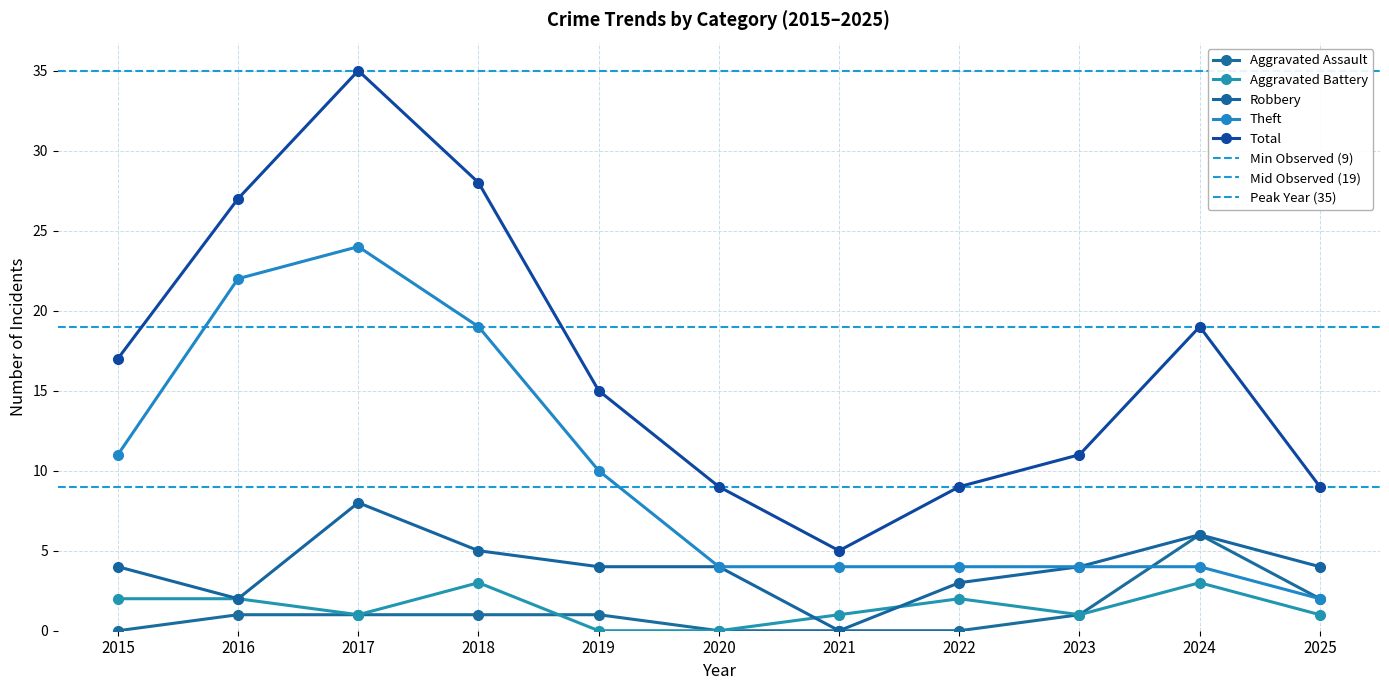

At 2022, list the series in order from largest to smallest.

Total, Theft, Robbery, Aggravated Battery, Aggravated Assault